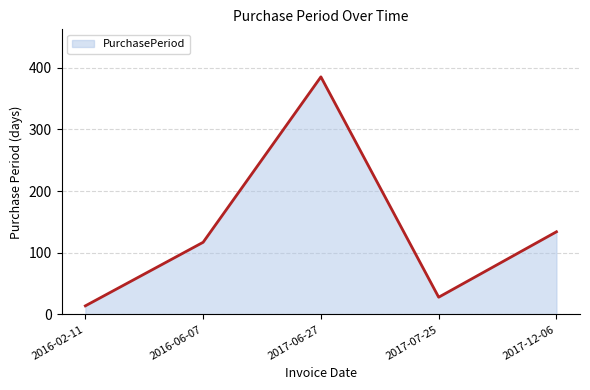

What is the average value?

136